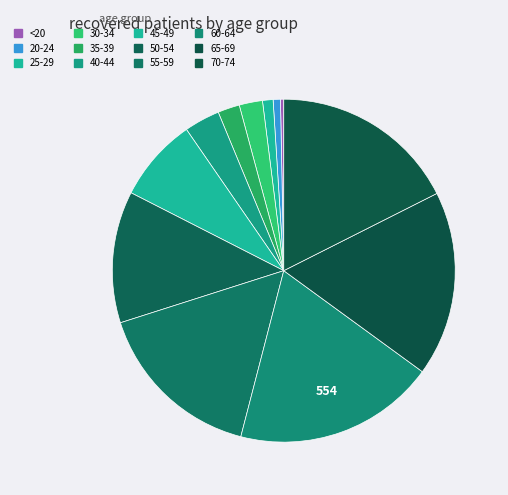

Does 40-44 represent more than half of the total?

No